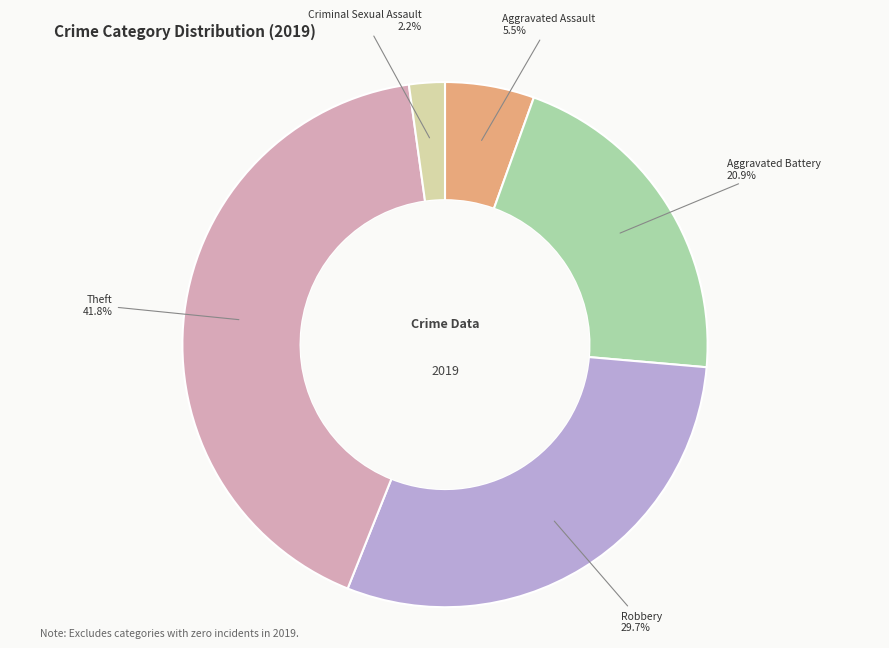

Is Theft the majority of the pie?

No